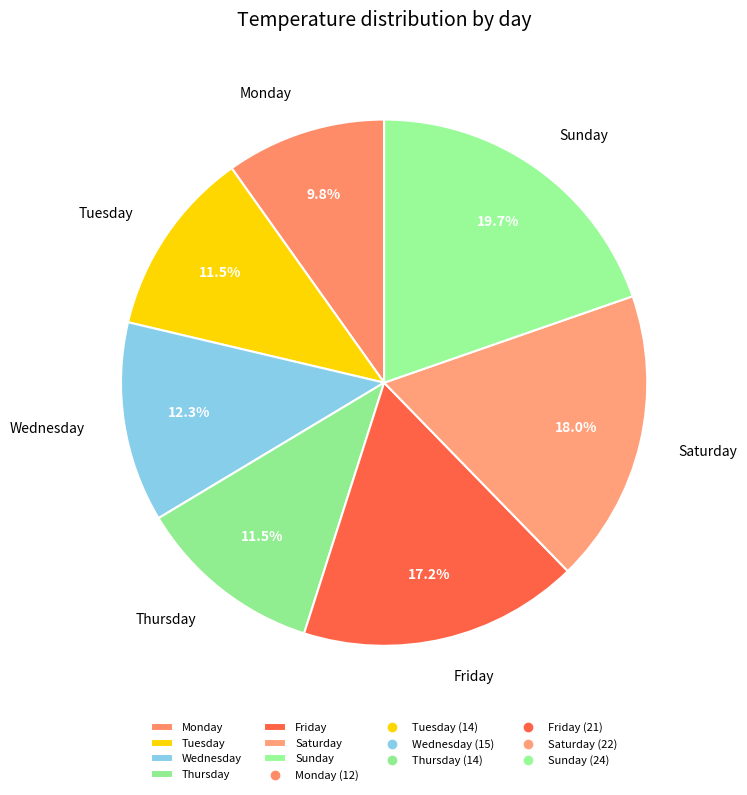

Does Wednesday represent more than half of the total?

No